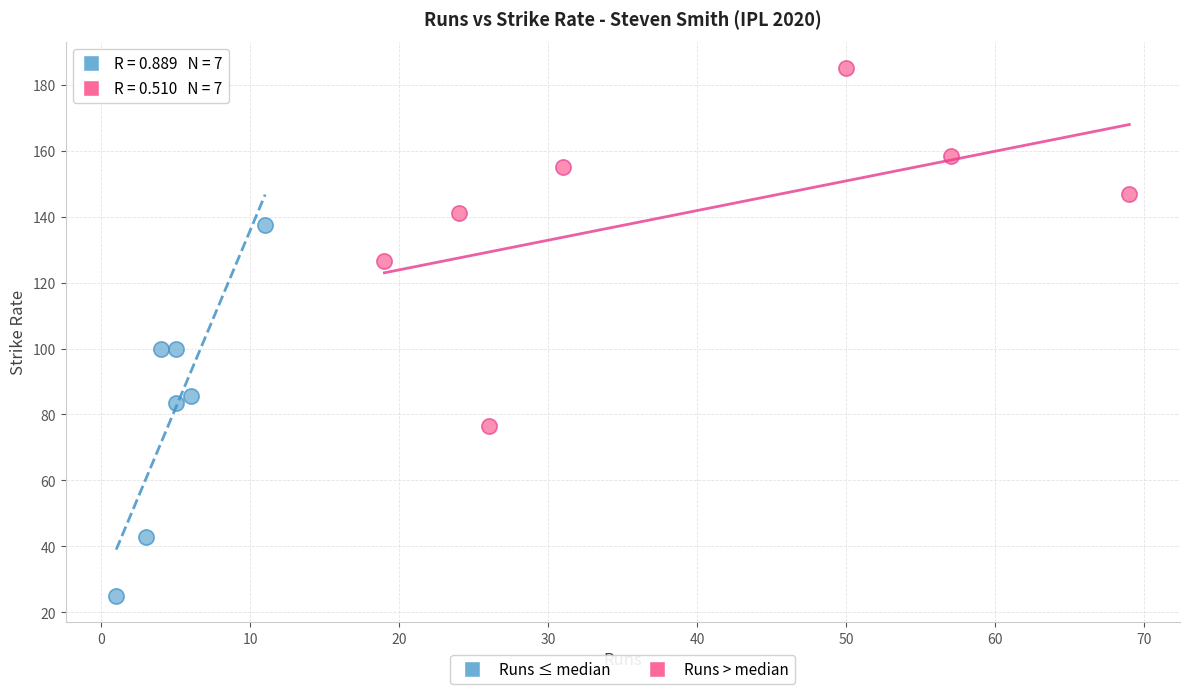

Which series contains the lowest Y value?

Runs ≤ median